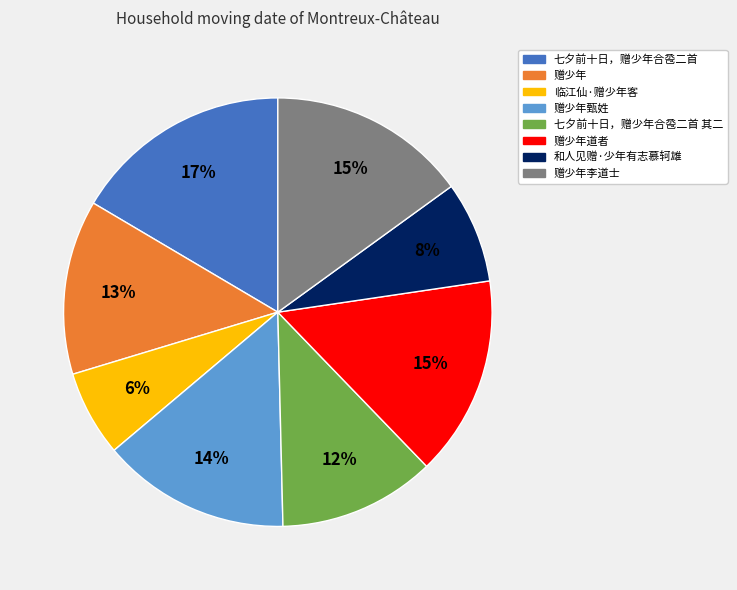

True or false: 和人见赠·少年有志慕轲雄 accounts for 8% of the total.

True